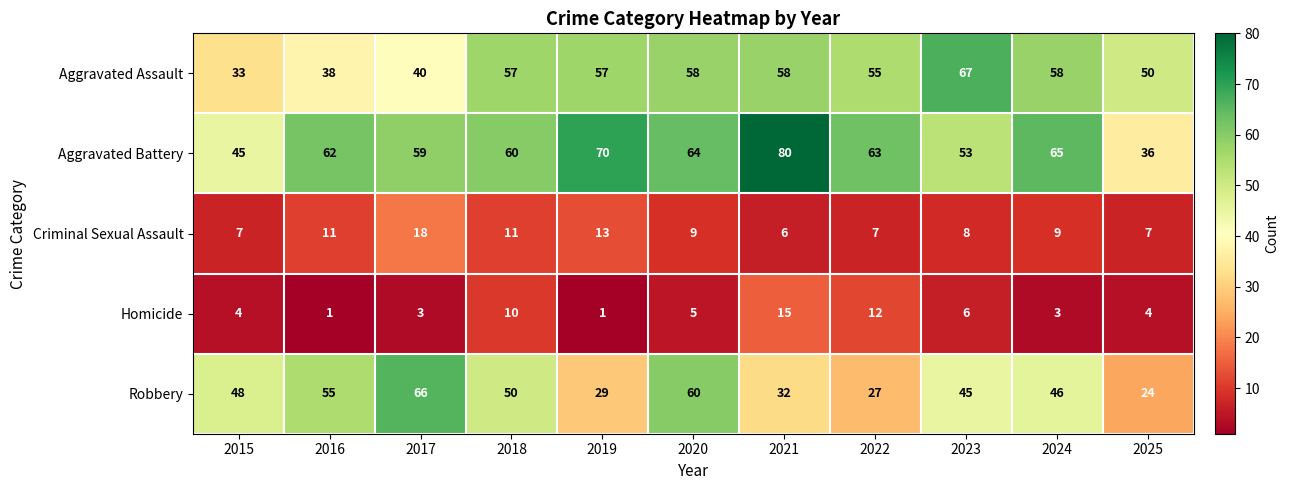

True or false: Homicide has a value of 9 at 2021.

False